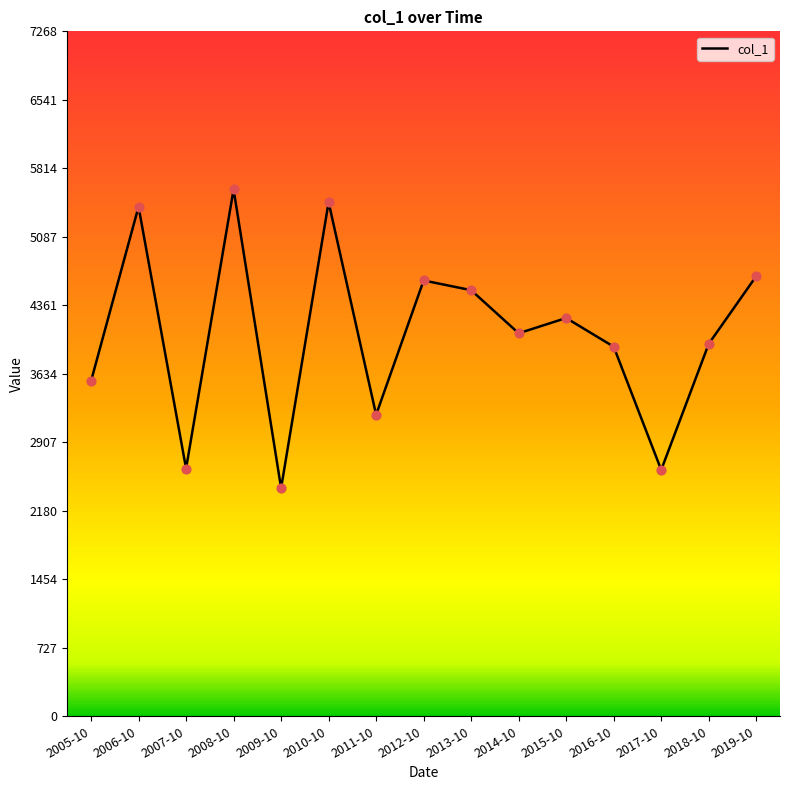

What is the ratio of the value at 2009-10 to the value at 2019-10?

0.5